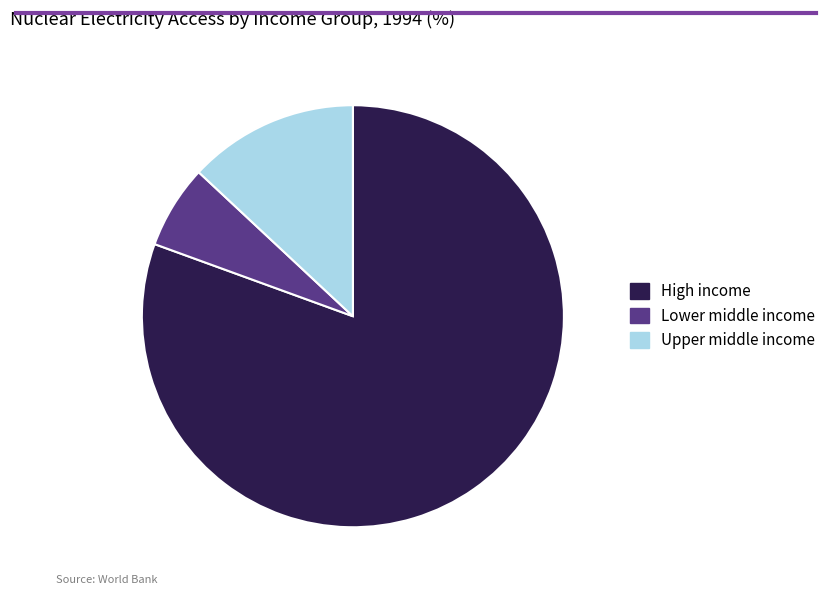

The Lower middle income slice represents 19% of the pie. True or false?

False